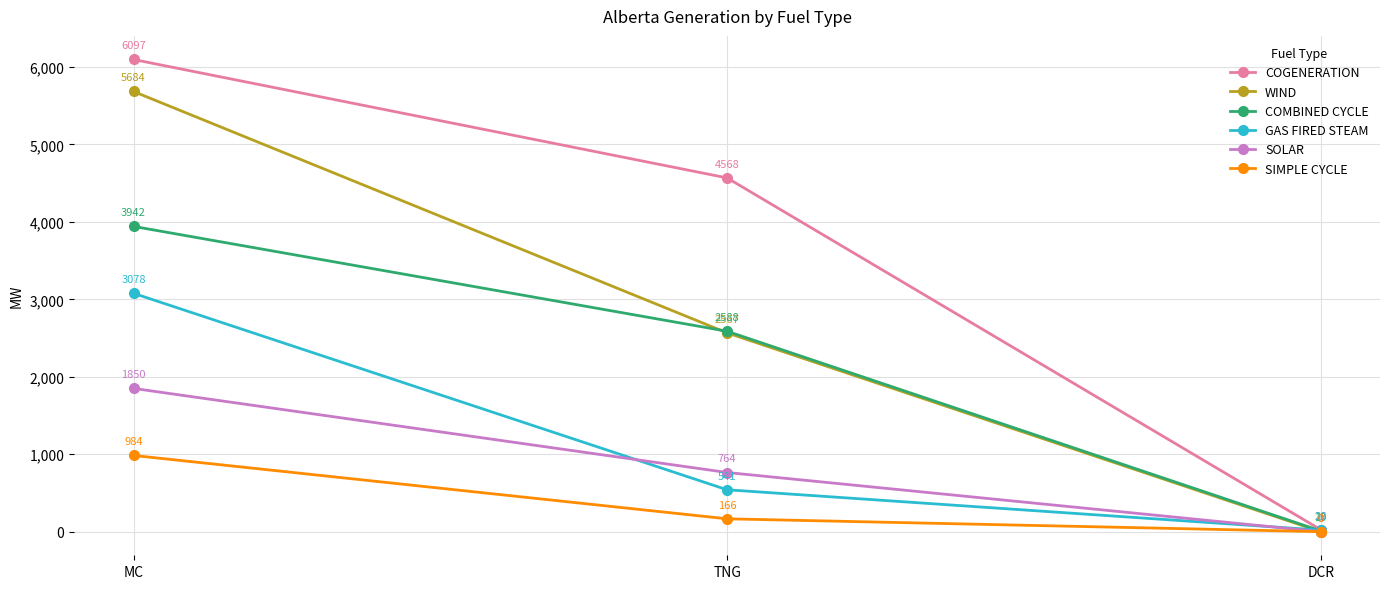

What is the sum of all SIMPLE CYCLE values?

1150